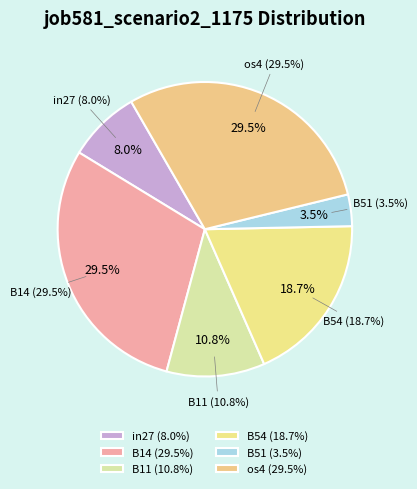

What percentage do B14 and B51 together represent?

33.0%